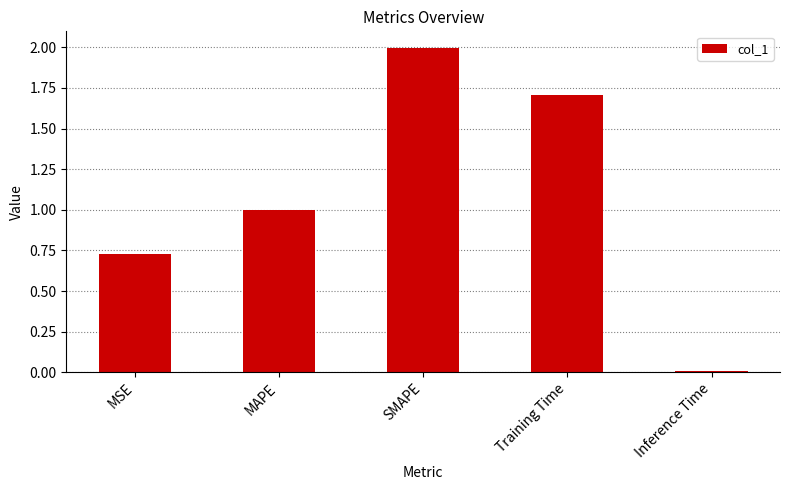

What is the change in value from Training Time to Inference Time?

-1.7